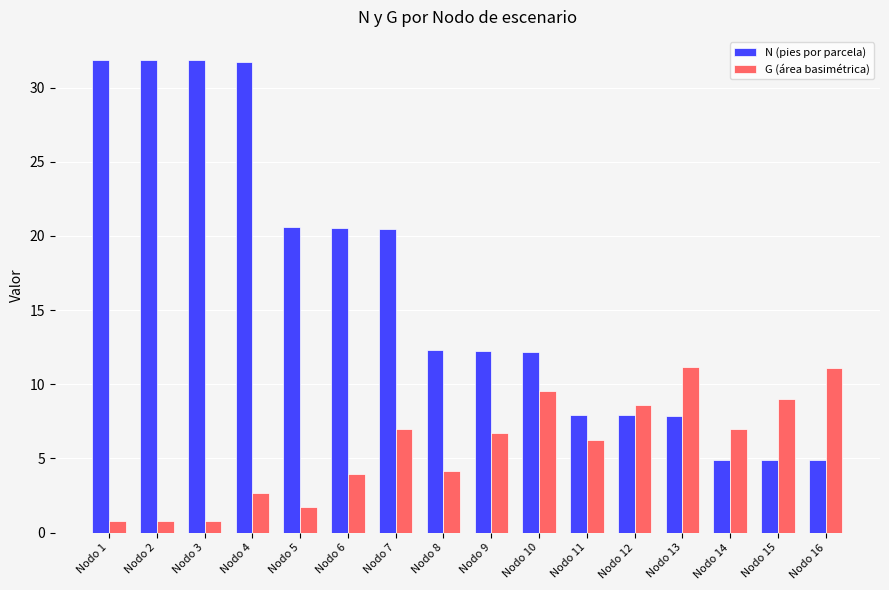

What is the value of the N (pies por parcela) bar at the 6th from the left?

20.6